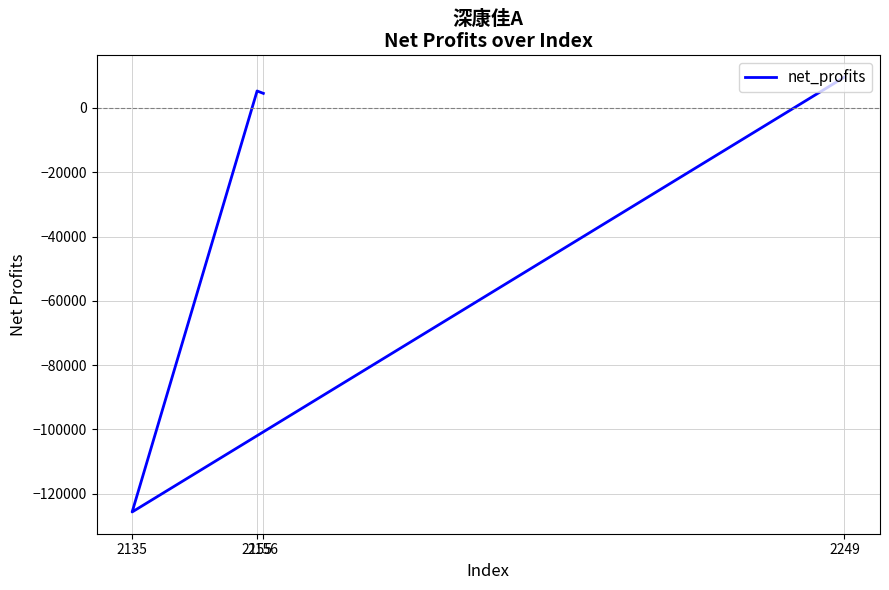

The value at 2156 is 2107.0. True or false?

False